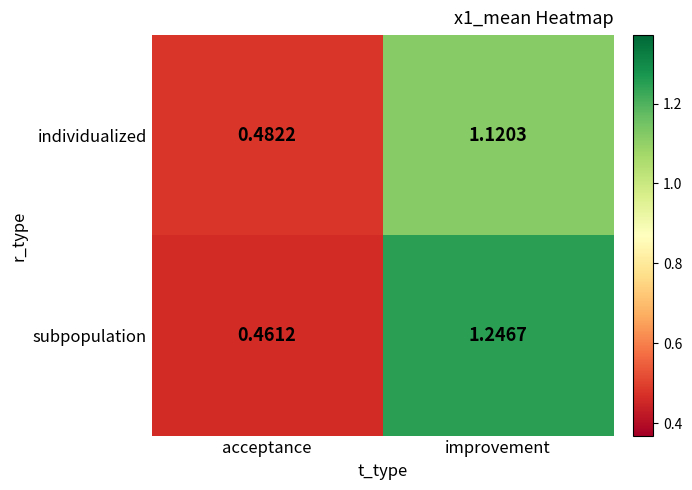

At which category is the sum across all series the highest?

improvement